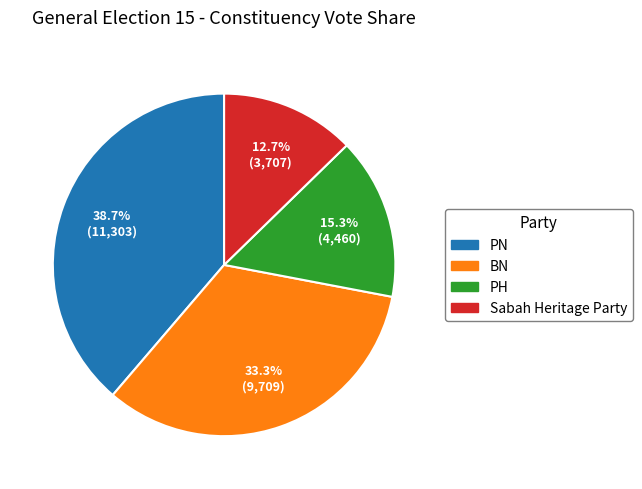

How many segments does this pie chart have?

4